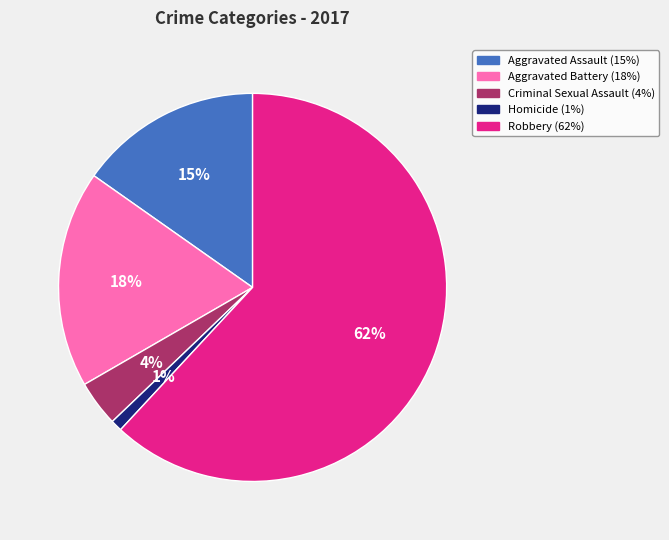

Which slice is the largest?

Robbery